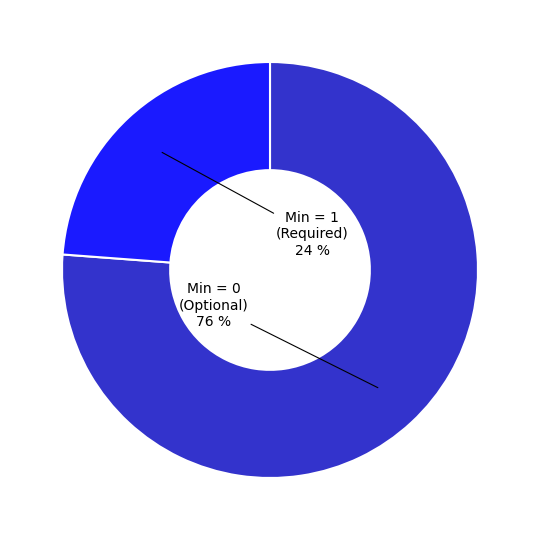

To the nearest percent, what is the difference between the largest and smallest slice percentages?

52%